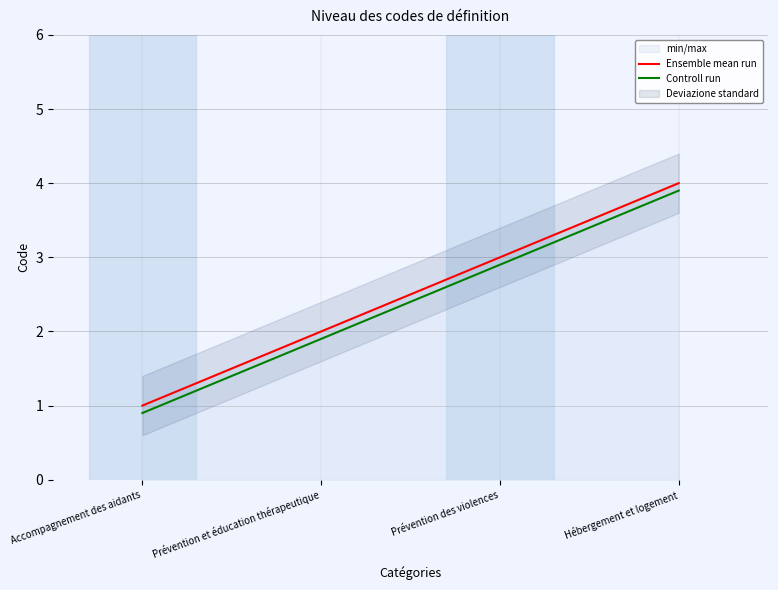

What is the total value across all series at Accompagnement des aidants?

1.9